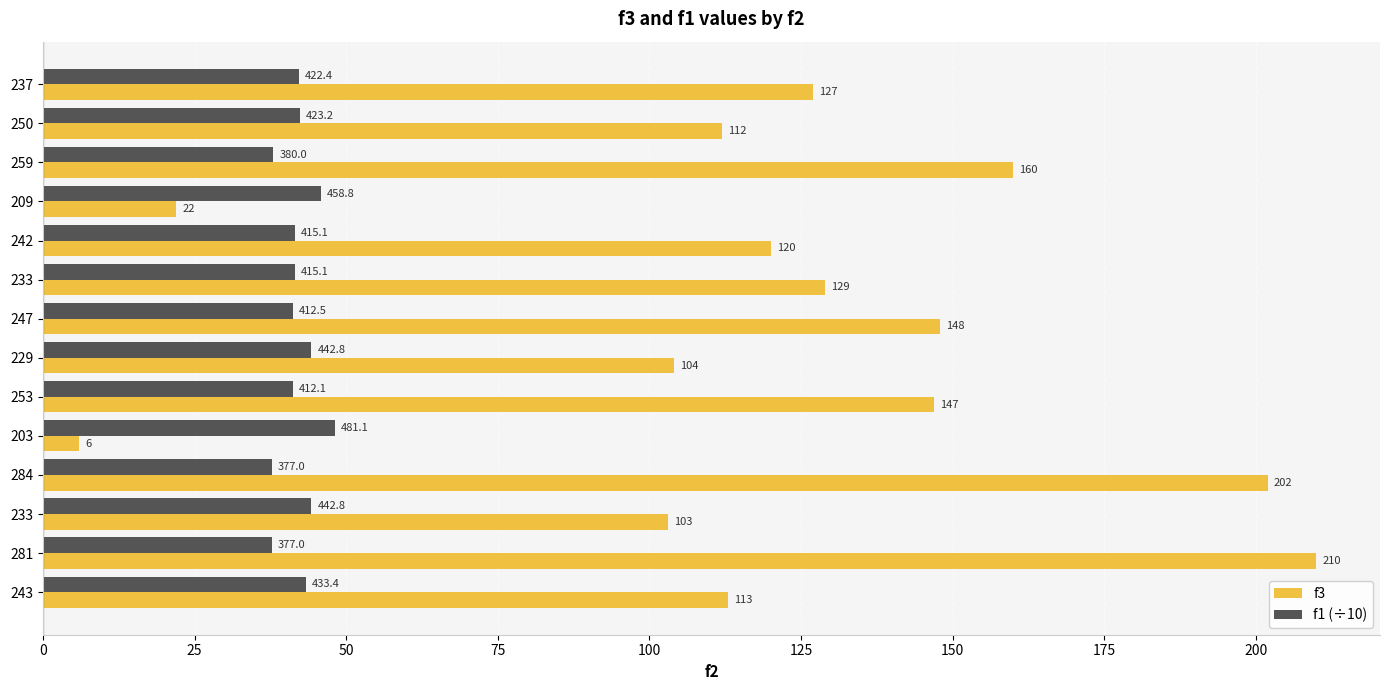

Which series has the largest total across all categories?

f3